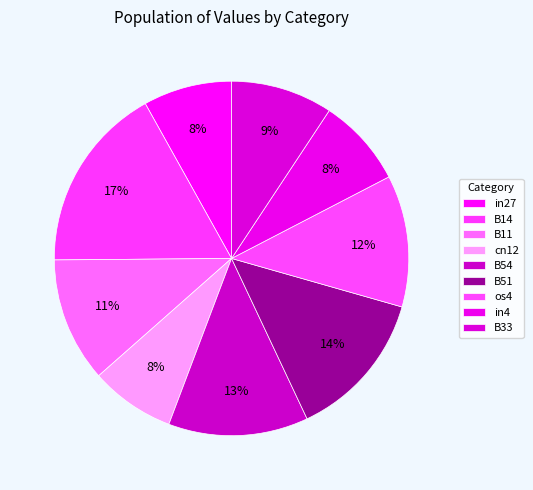

Is there a majority slice in this chart?

No